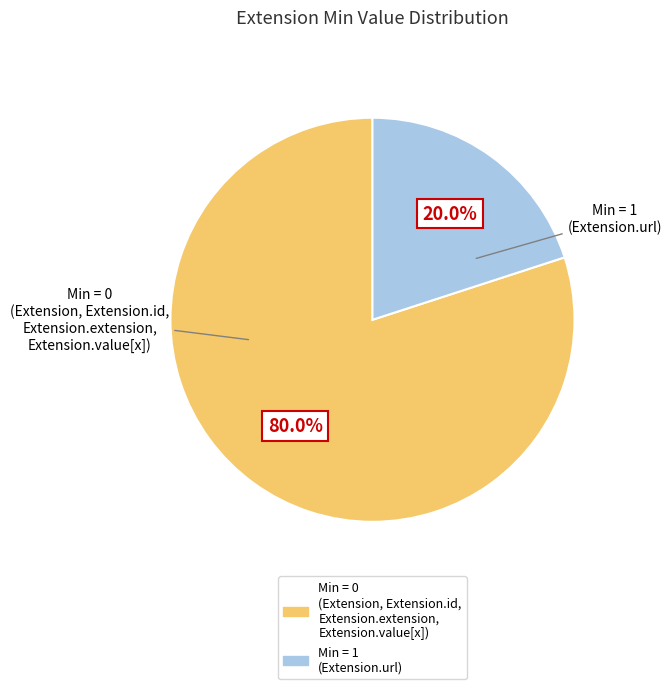

Which slice represents more than half of the pie?

Min = 0 (Extension, Extension.id, Extension.extension, Extension.value[x])